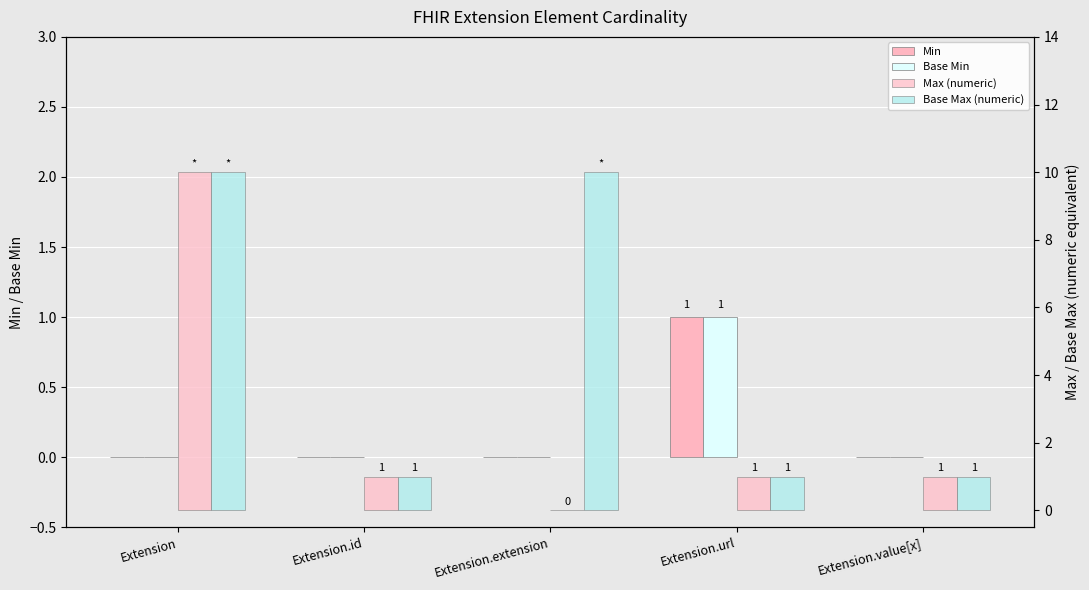

What is the label of the 1st bar from the left?

Extension